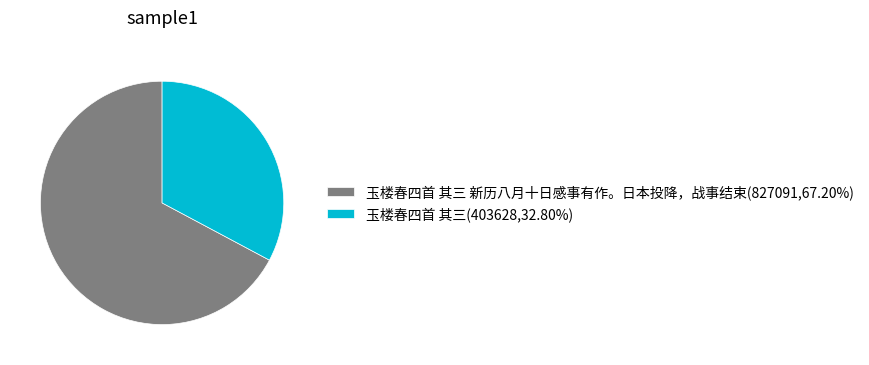

Is there any slice that represents more than half of the pie?

Yes